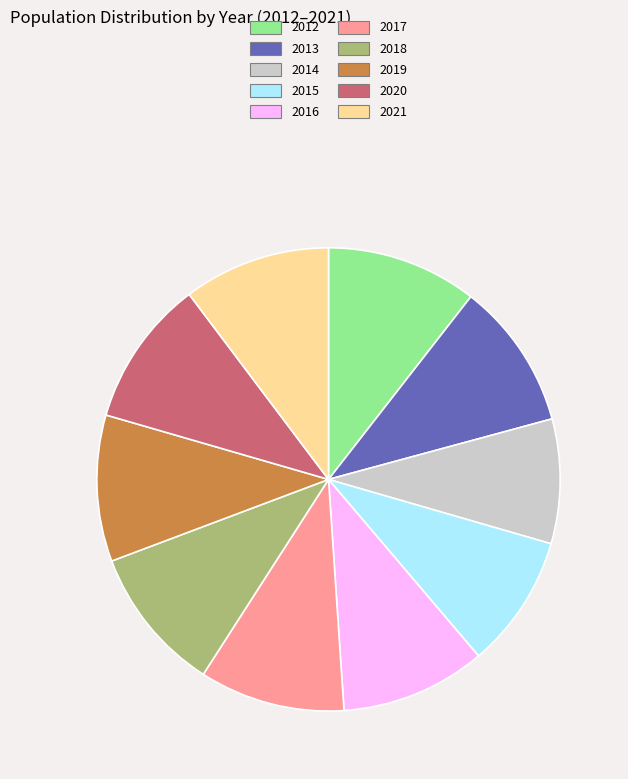

Is it true that 2019 is 10% of the pie?

True